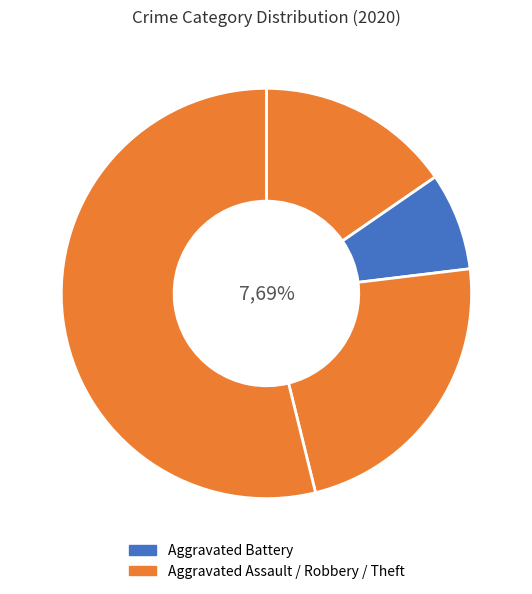

Which slice is the largest?

Theft